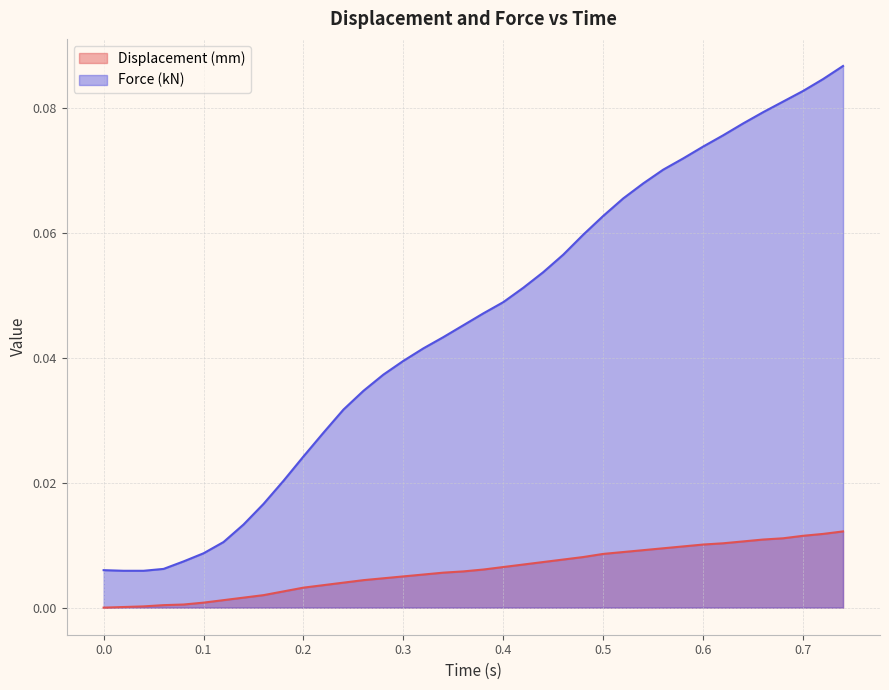

What is the difference between the maximum and minimum values in the Force (kN) series?

0.1